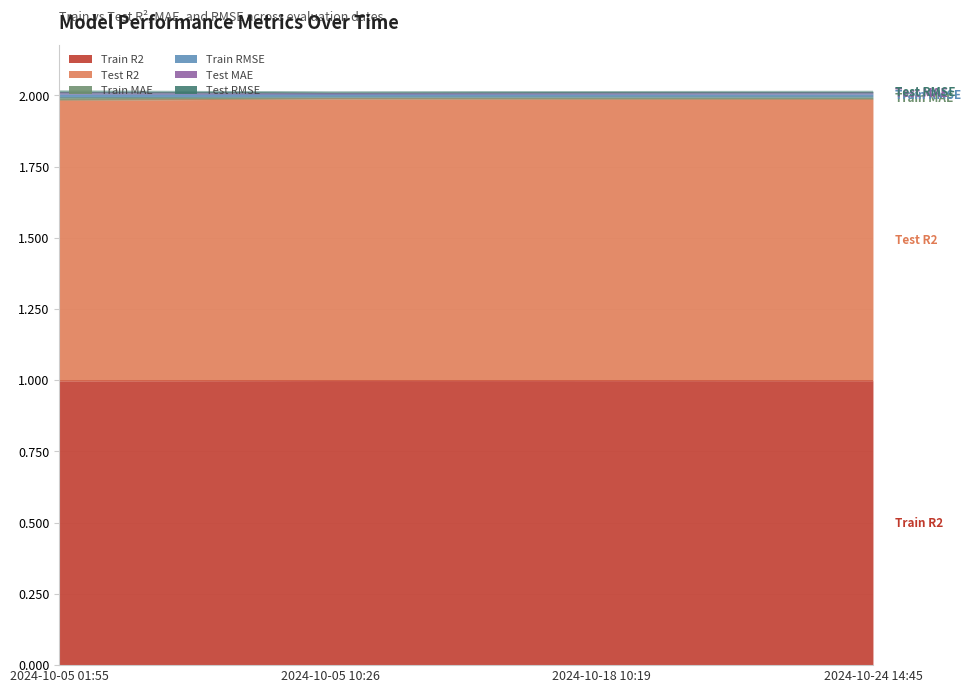

What is the highest value of the Train R2 series?

1.0